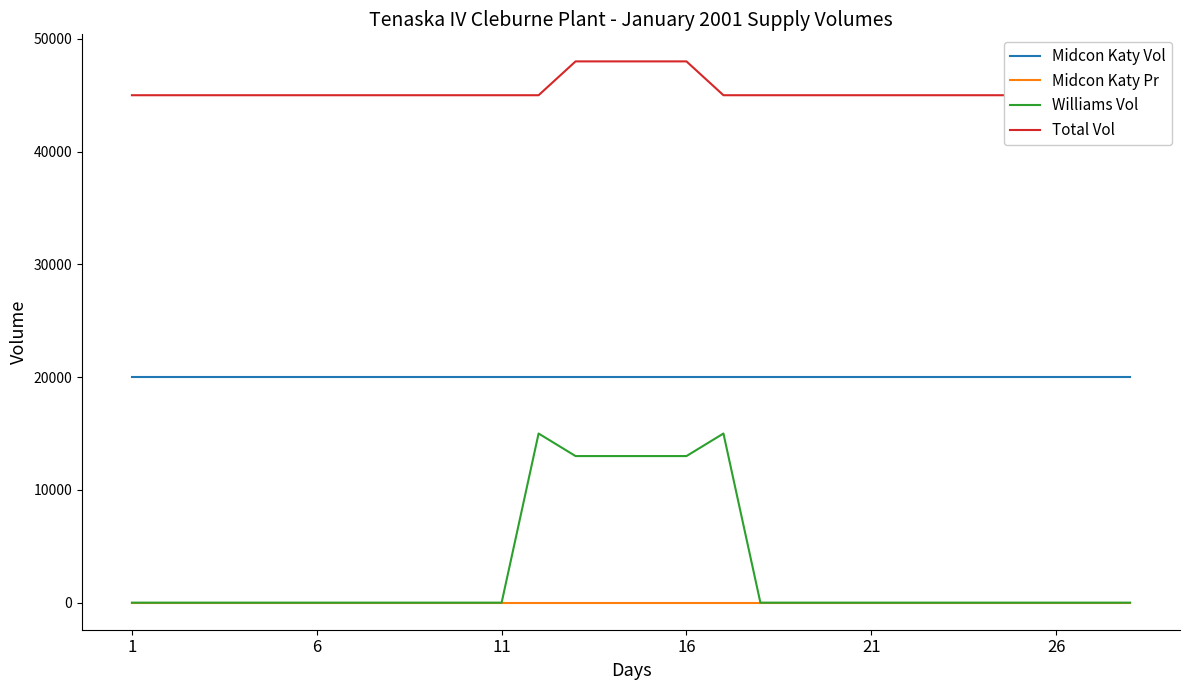

What is the label of the 28th point from the right?

1